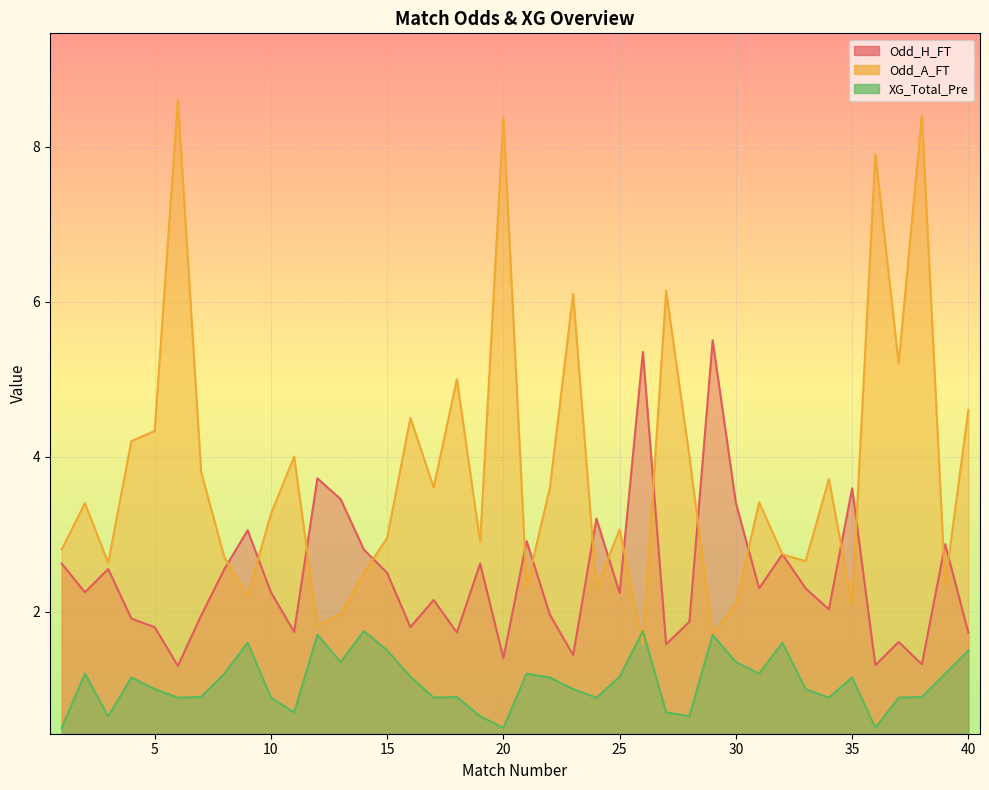

Between 34 and 14, which is larger?

14